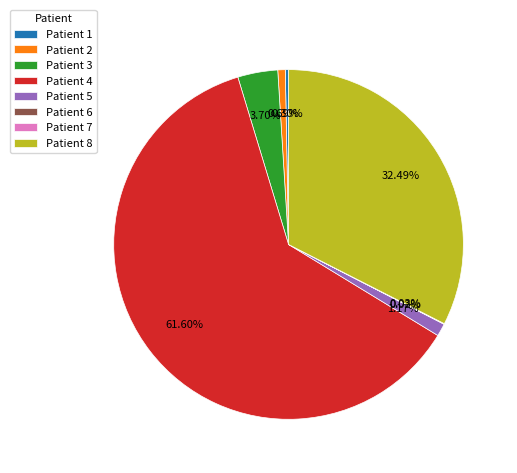

To the nearest percent, what is the difference between the largest and smallest slice percentages?

62%